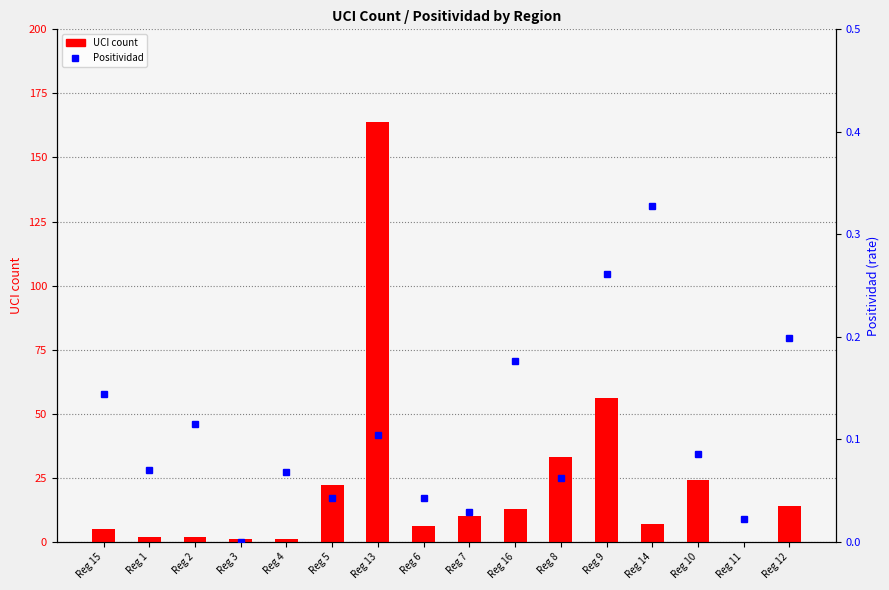

How many values in UCI count are above zero?

15